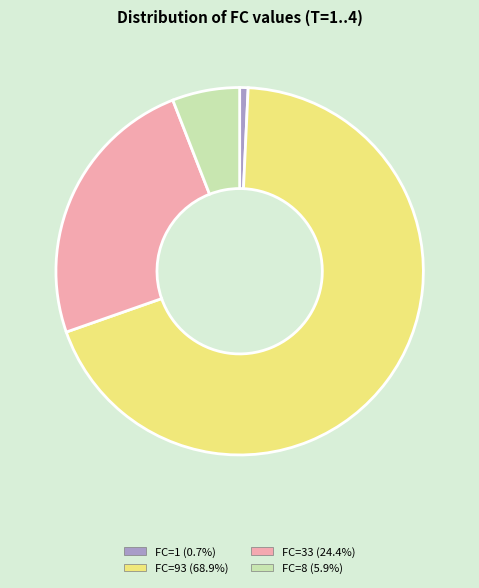

How many segments does this pie chart have?

4